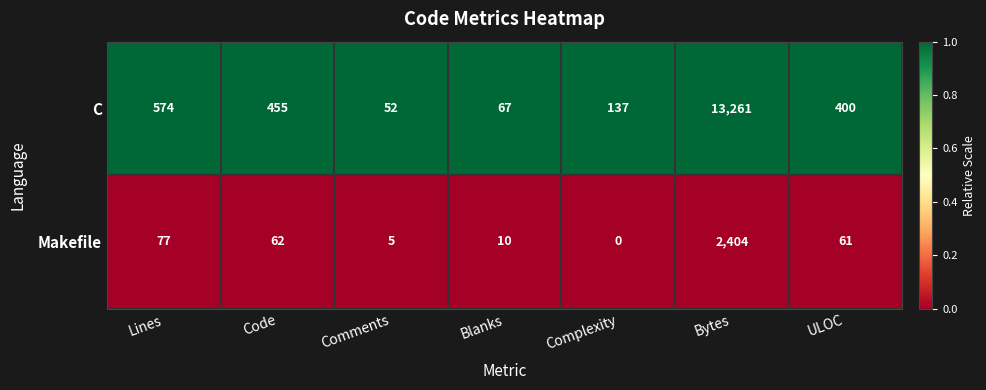

List the series in order of their overall mean, lowest first.

Makefile, C